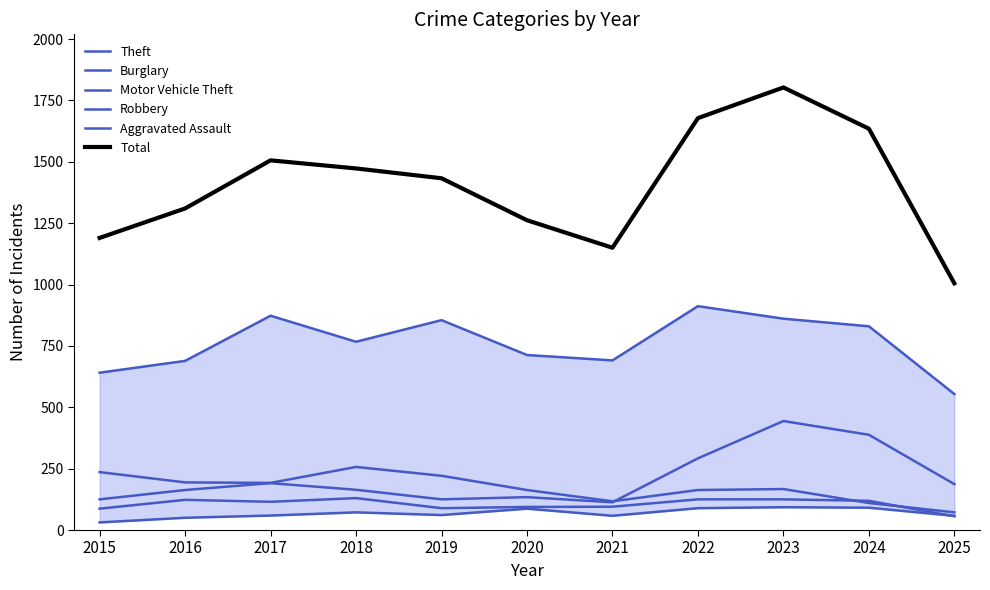

Where is Aggravated Assault nearest to the value 62?

2019